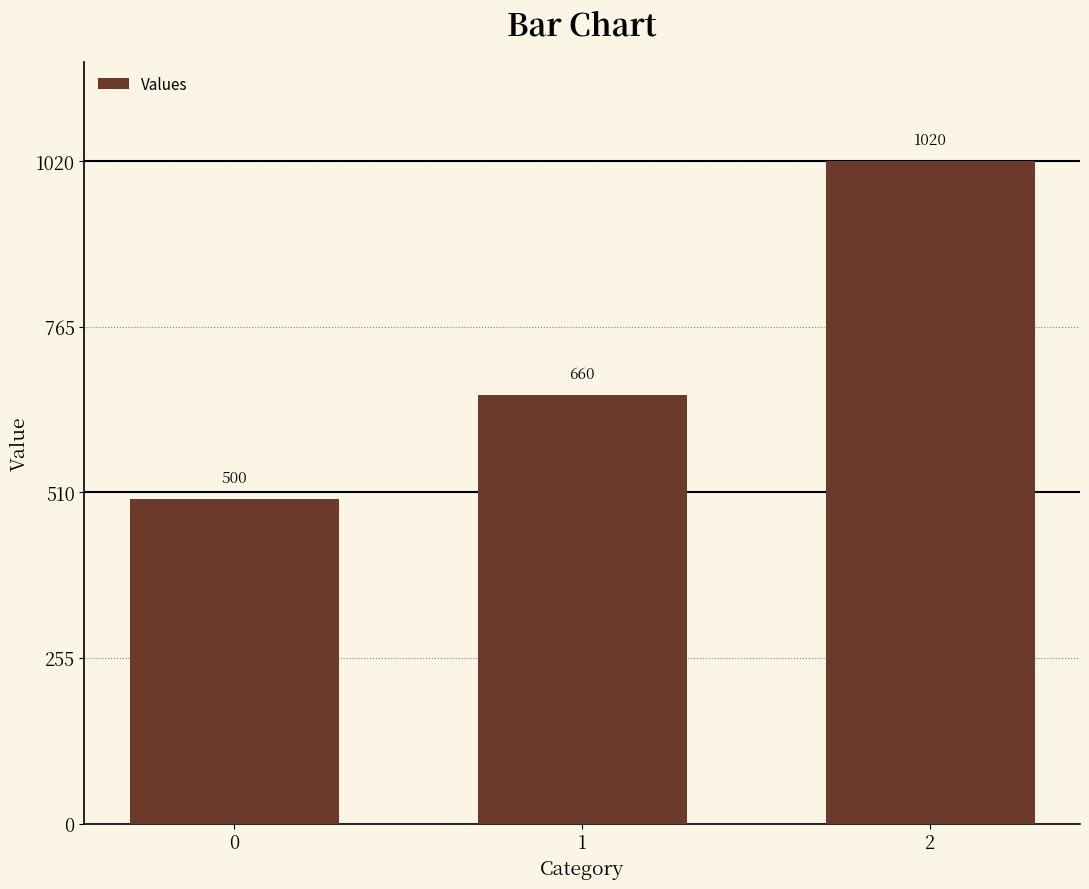

Is it true that the value at 1 is 989?

False